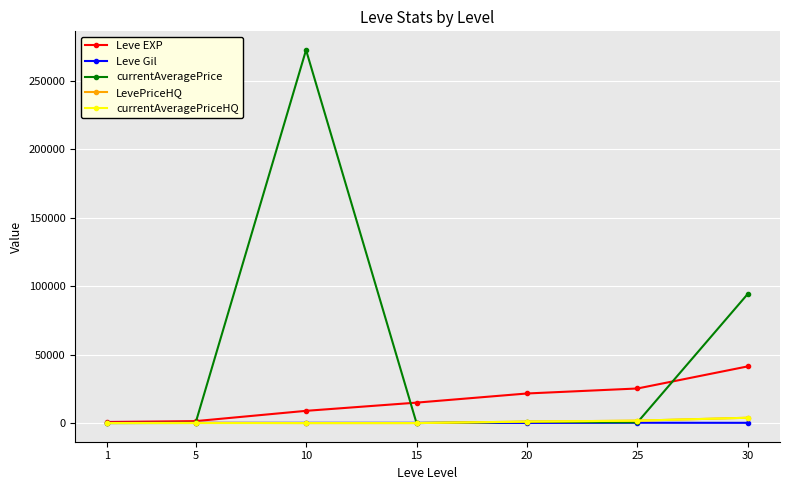

Which series has the largest total across all categories?

currentAveragePrice